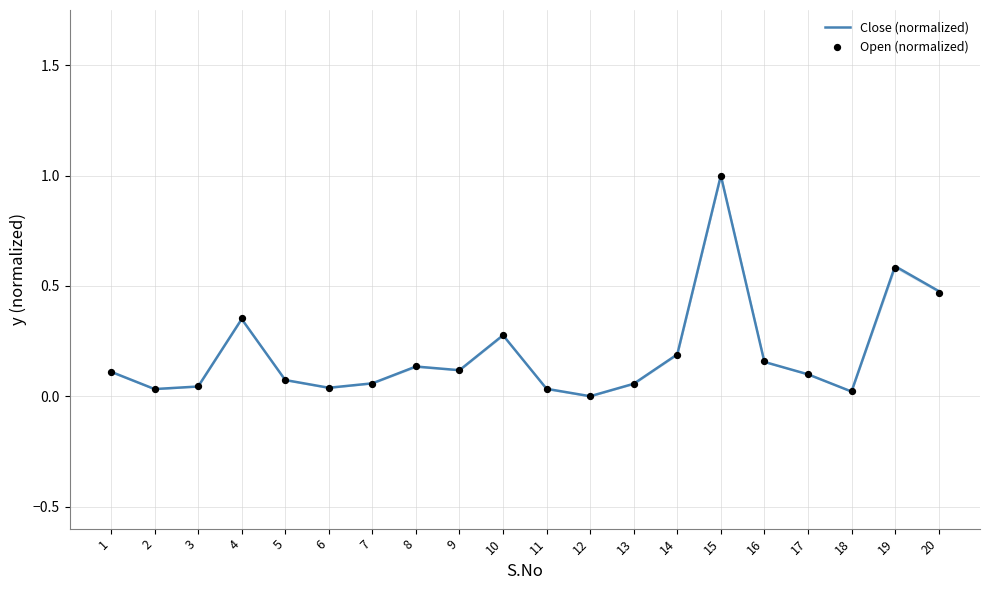

Which series reaches the maximum Y coordinate?

Close (normalized)